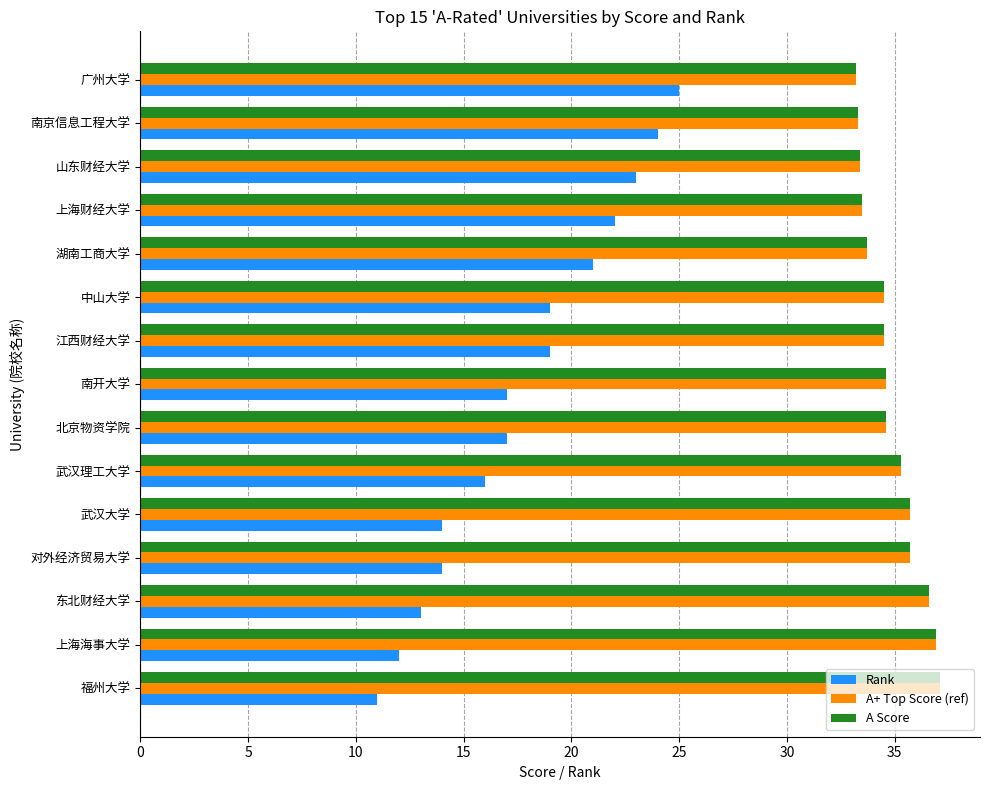

What is the difference between the highest and lowest values at 中山大学?

15.5